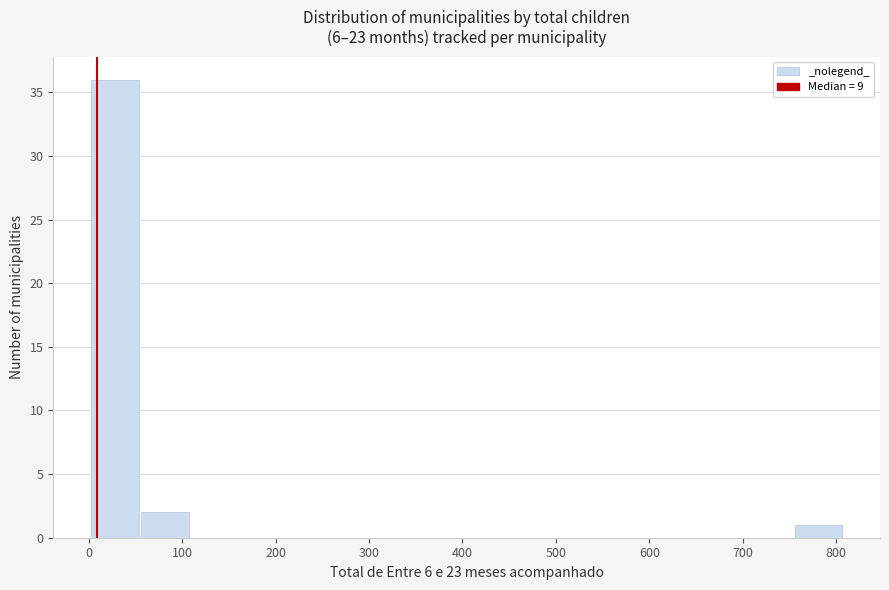

Which range on the x-axis has the tallest bar?

0 to 50